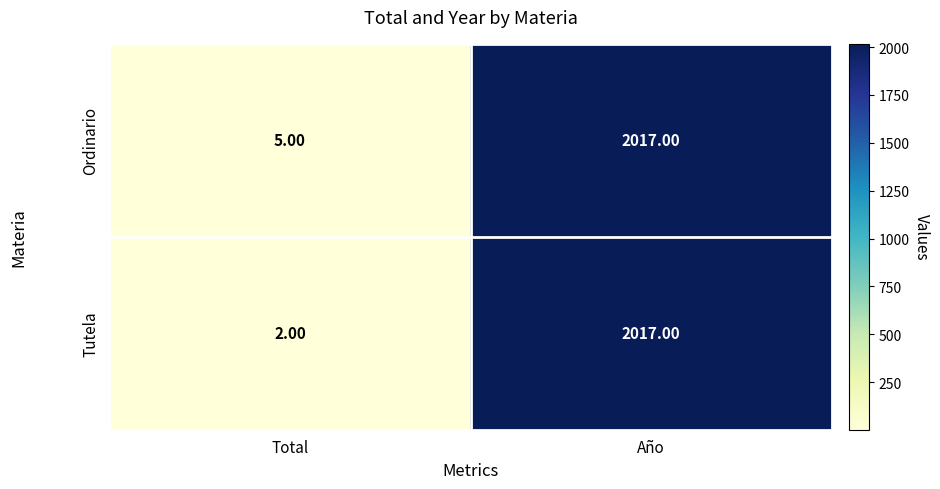

Which series has the largest range (max minus min)?

Tutela